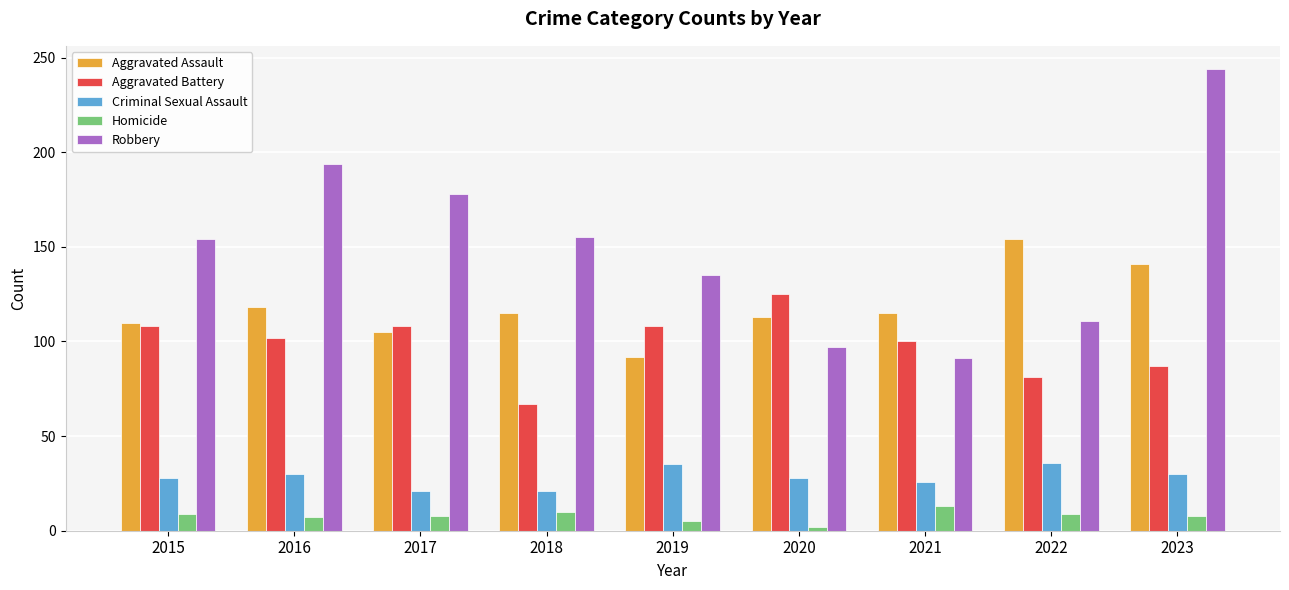

What is the minimum value shown in the chart?

2